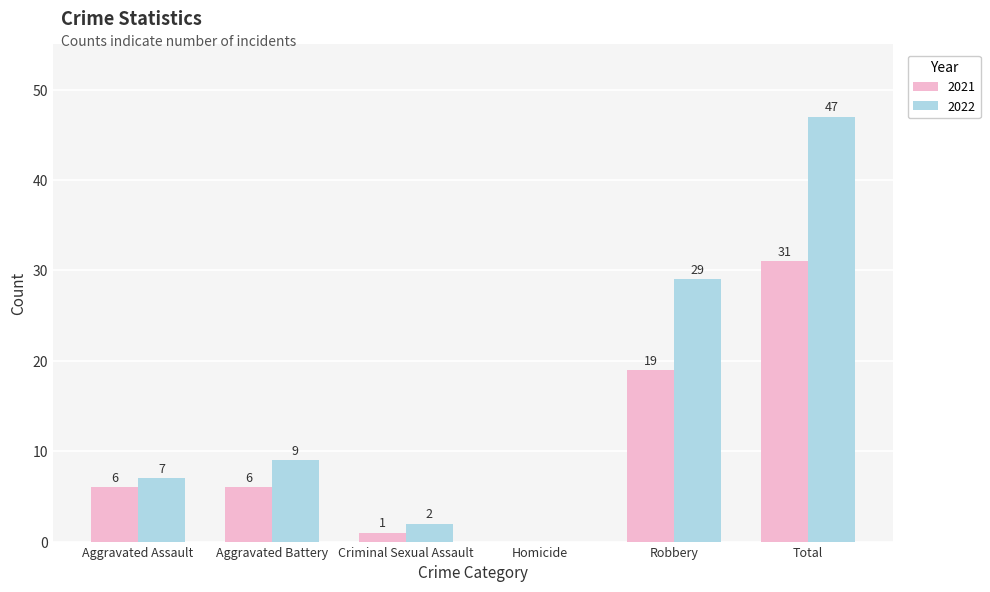

What is the total value across all series at Criminal Sexual Assault?

3